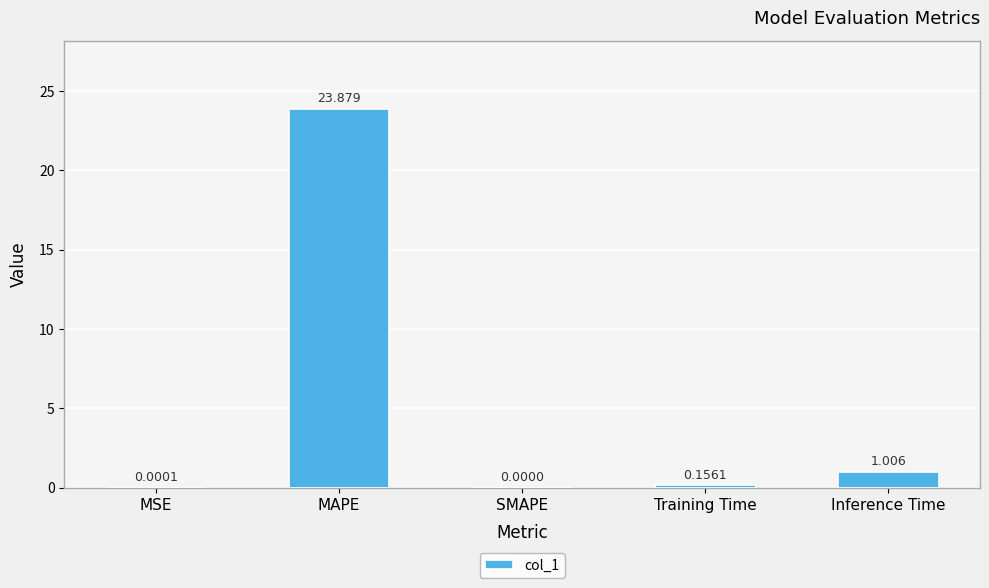

Between SMAPE and MSE, which is larger?

MSE